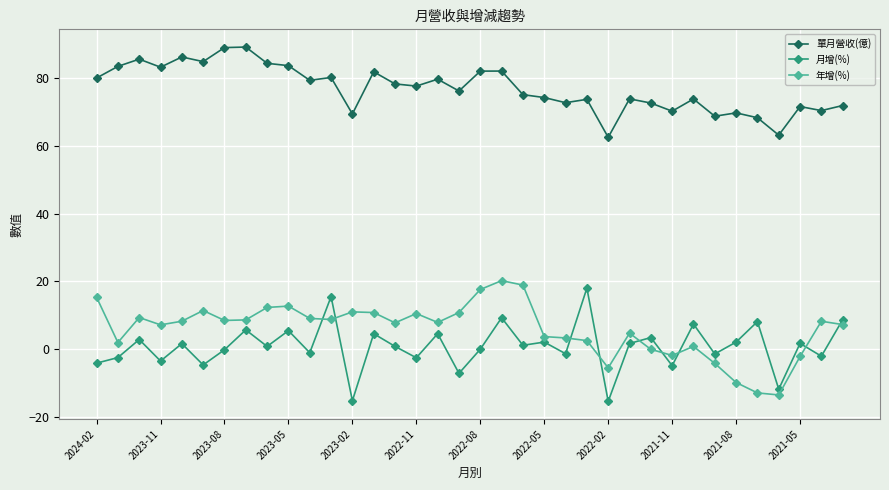

True or false: 單月營收(億) has more than 2 points higher than both neighbors.

True